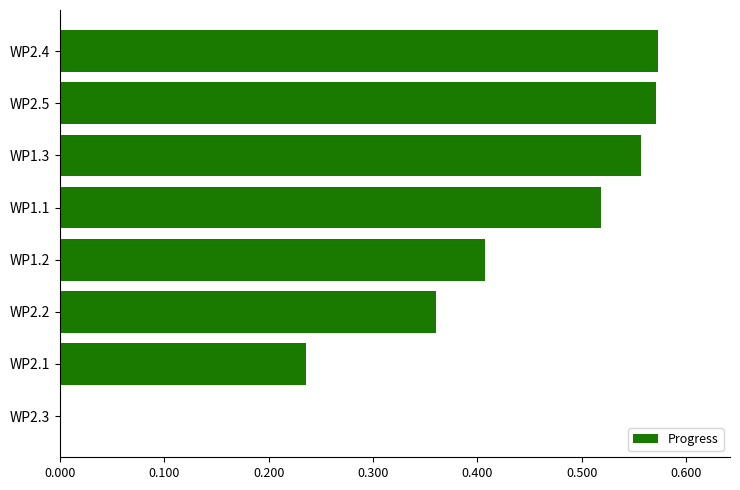

What is the sum of all values?

3.2